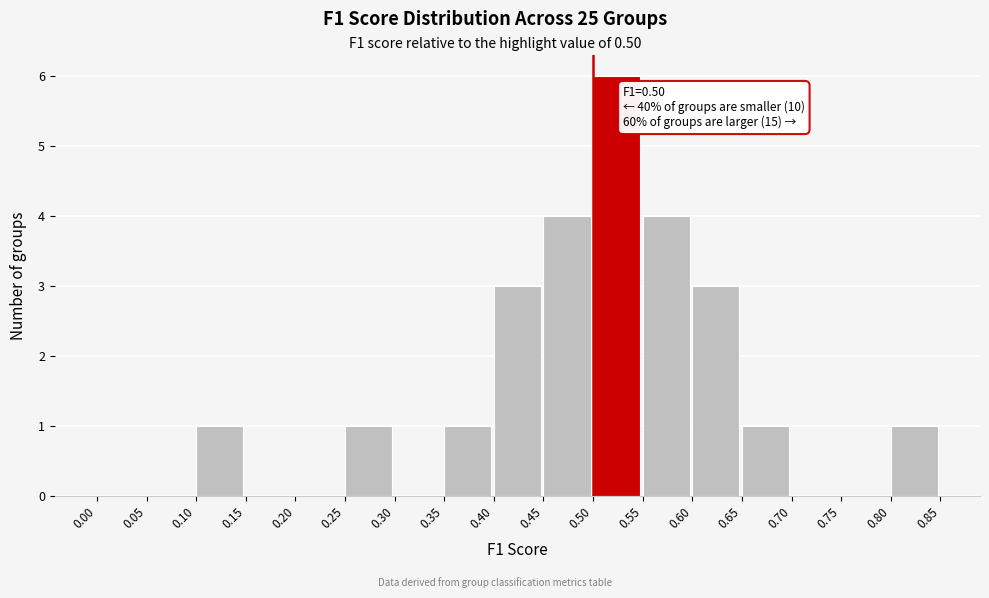

Which range on the x-axis has the tallest bar?

0.50 to 0.55